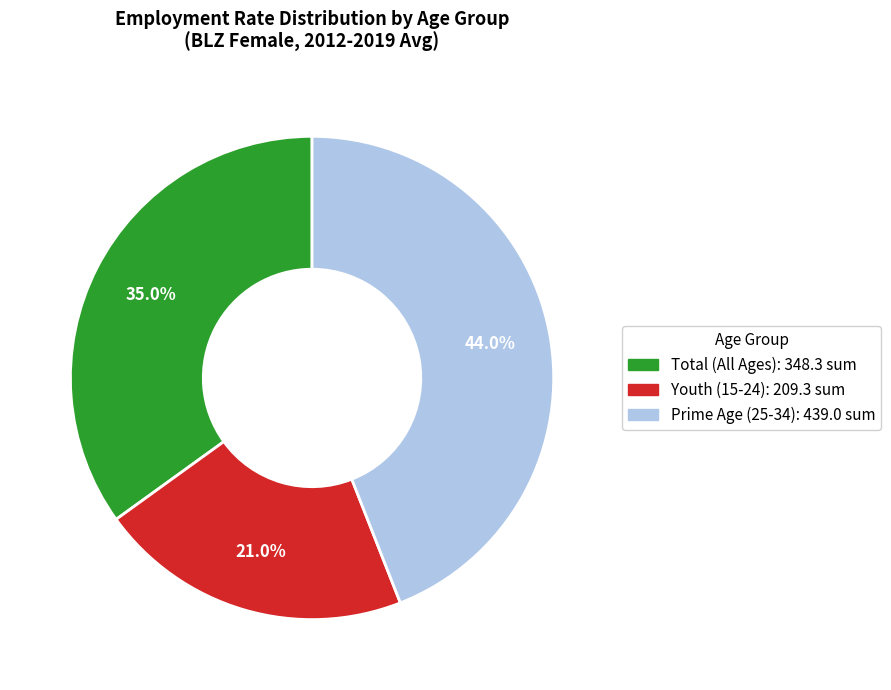

Does any single category account for the majority?

No